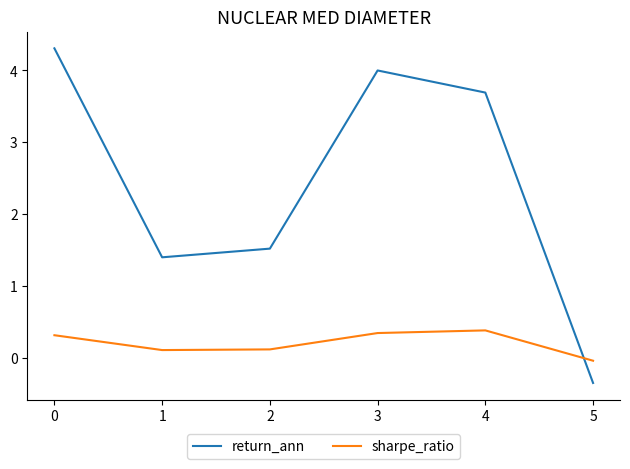

At which label is return_ann closest to 1?

1